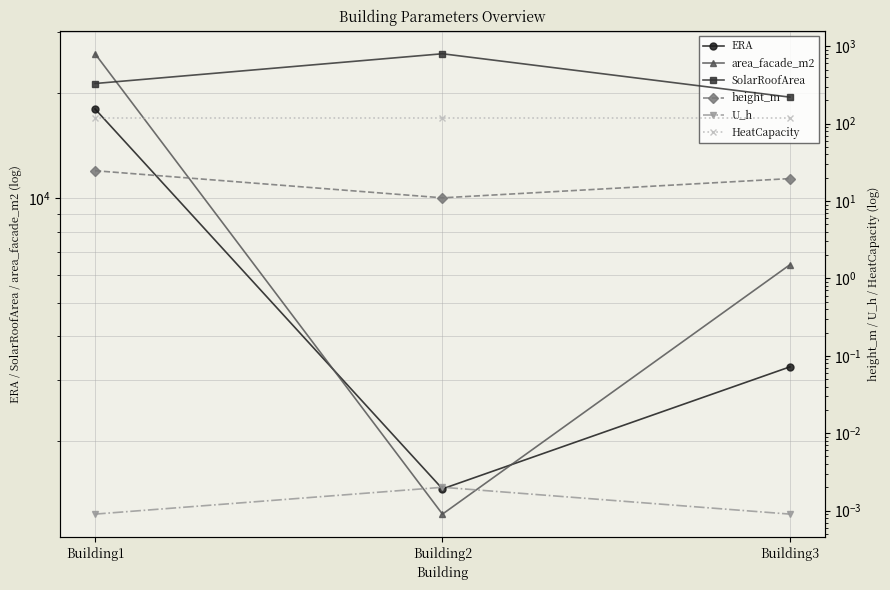

Rank the series at Building1 from lowest to highest value.

U_h, height_m, HeatCapacity, SolarRoofArea, ERA, area_facade_m2